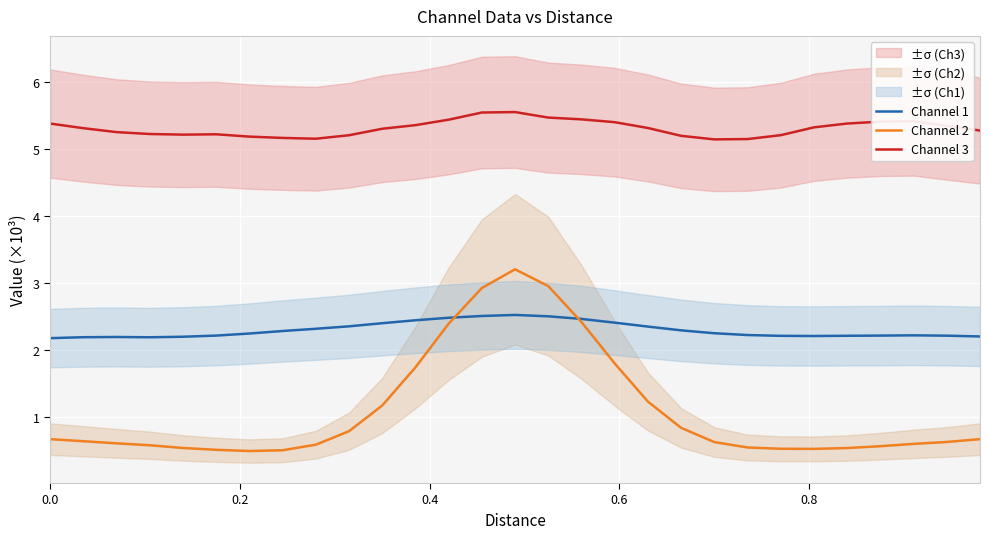

True or false: Channel 1 and Channel 3 intersect in this chart.

False